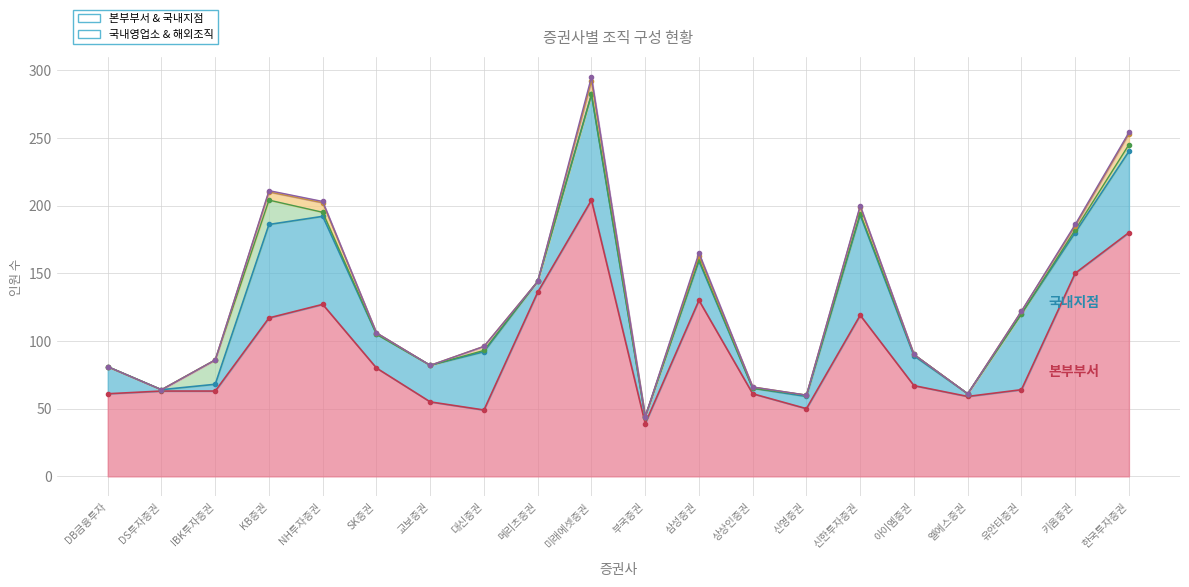

How many 해외현지법인 values are between 0 and 5?

16